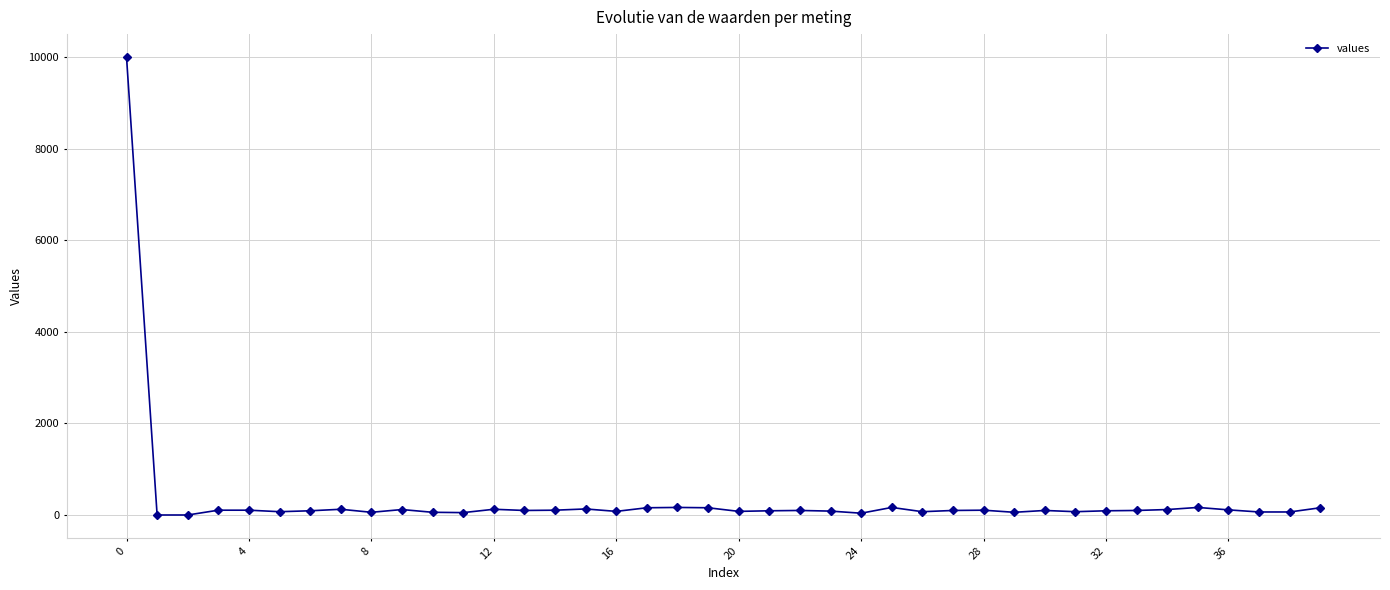

What is the difference between the maximum and minimum values?

10000